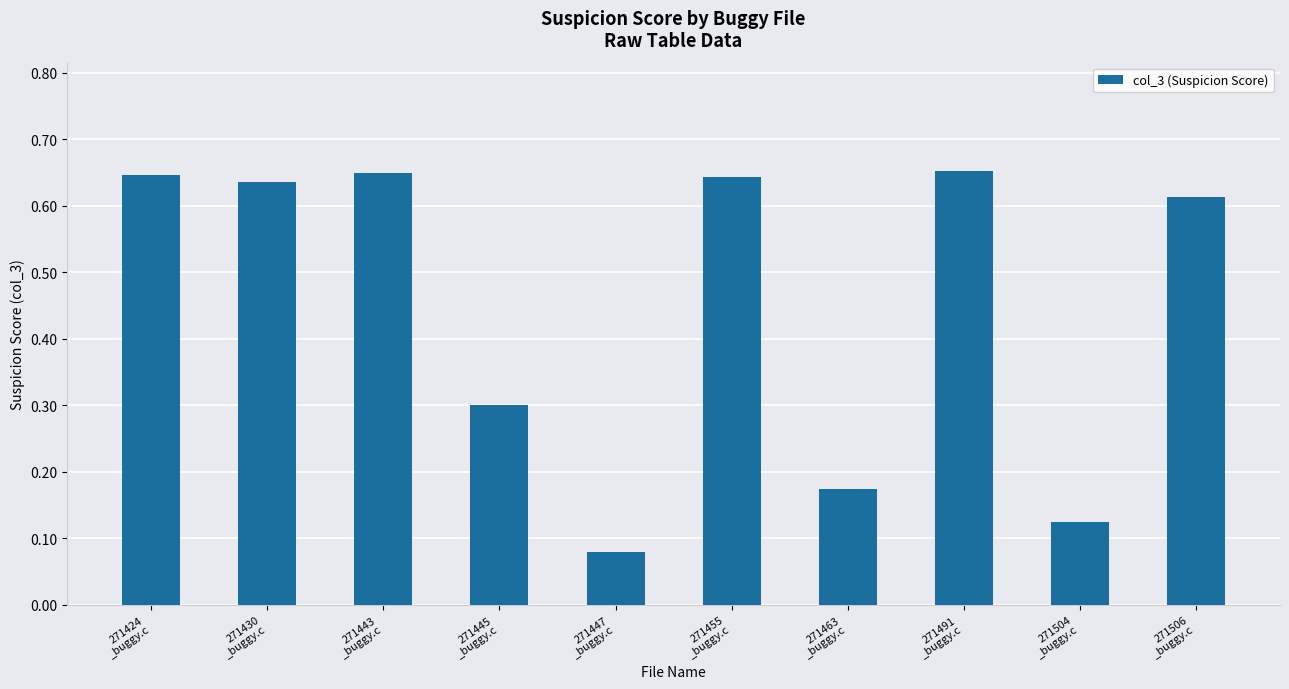

What is the average value?

0.5